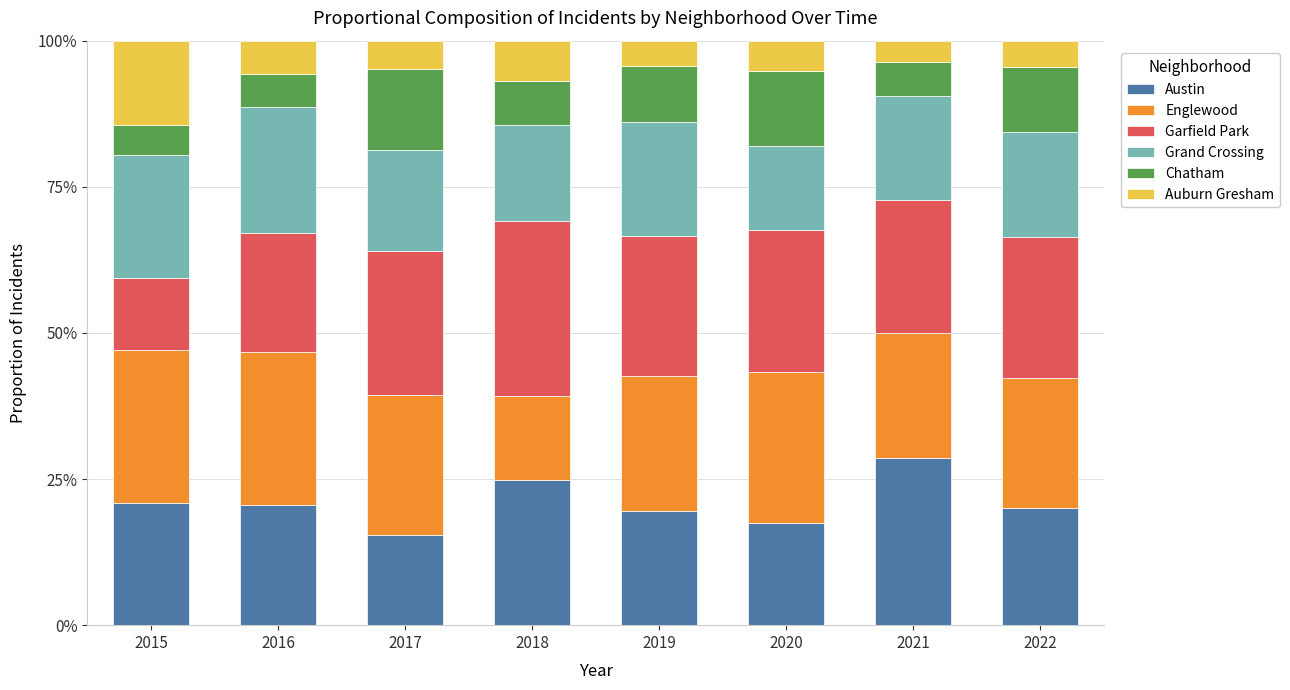

What is the total value across all series at 2019?

100.0